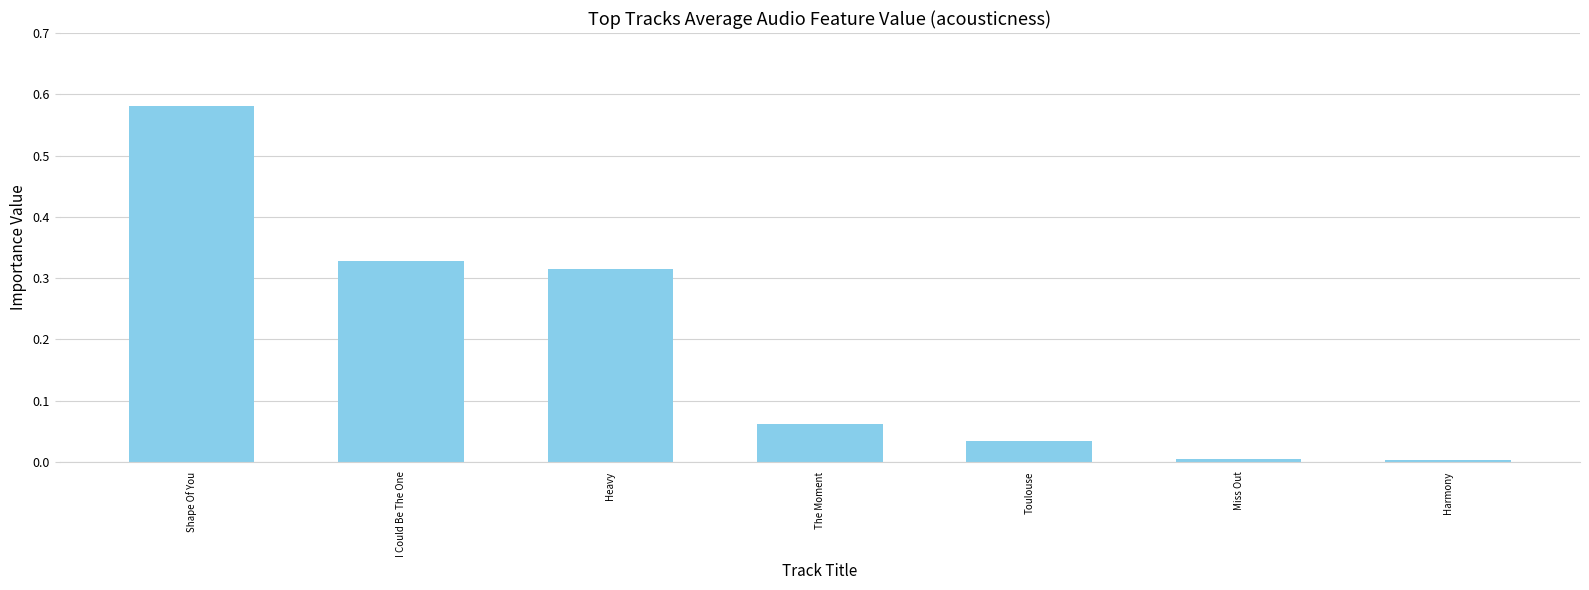

What is the change in value from Heavy to The Moment?

-0.3